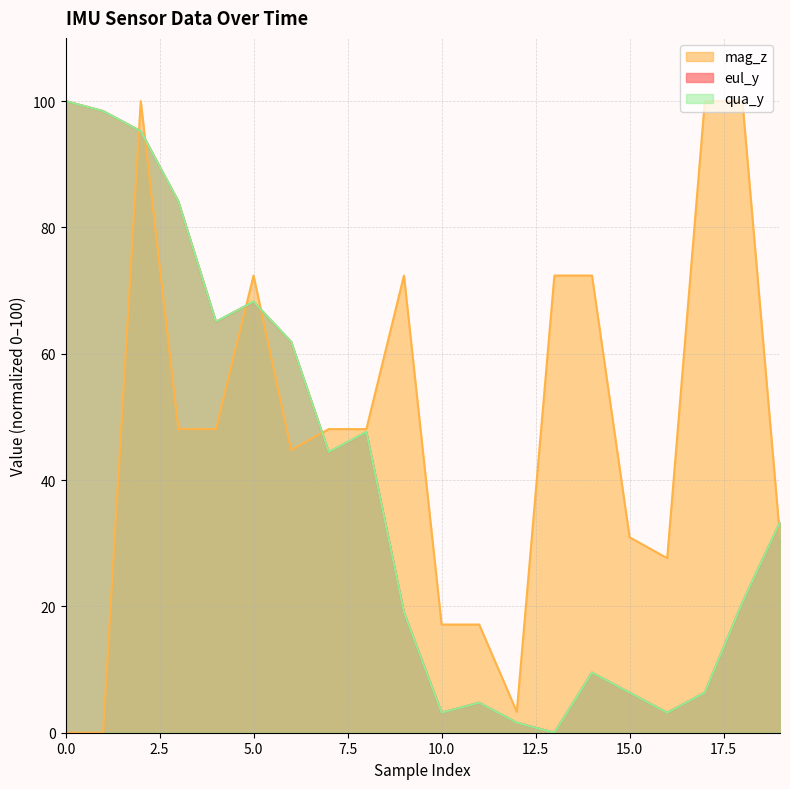

Between 7 and 13, which series saw the biggest shift?

qua_y